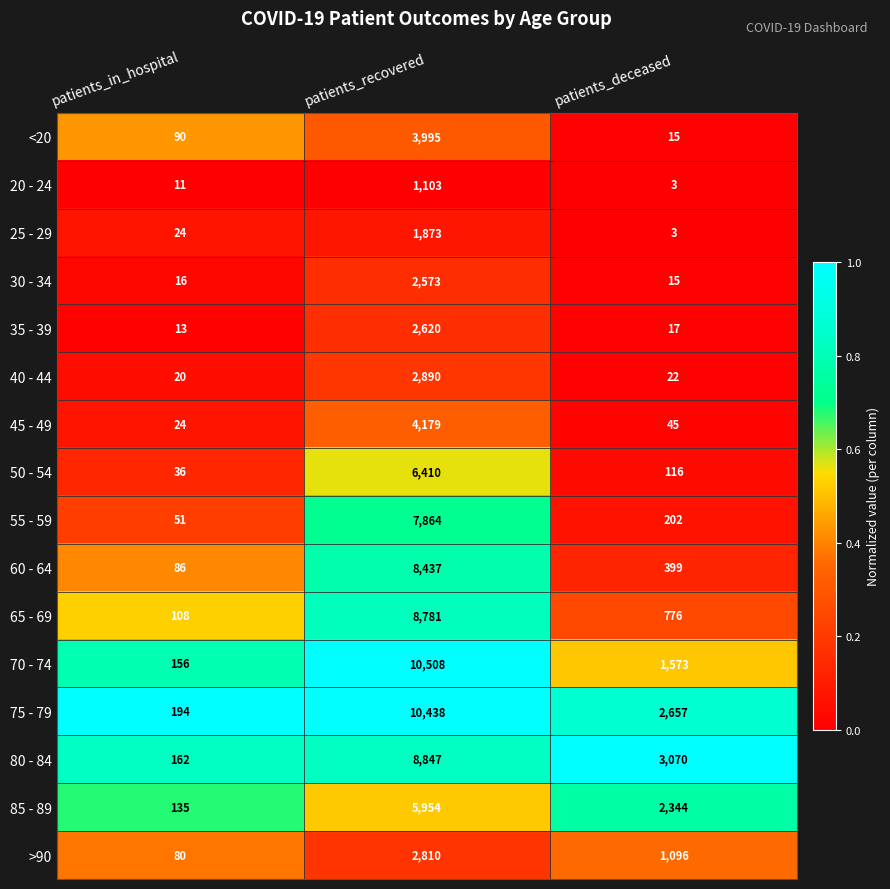

Which series changed the most between patients_in_hospital and patients_deceased?

80 - 84